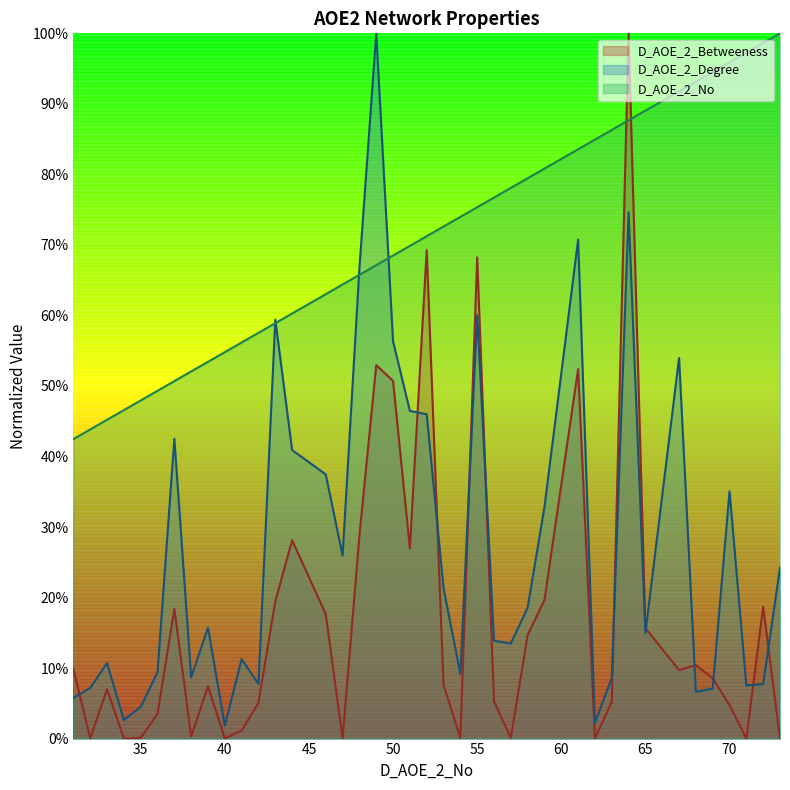

At how many categories does at least one series exceed 39?

40